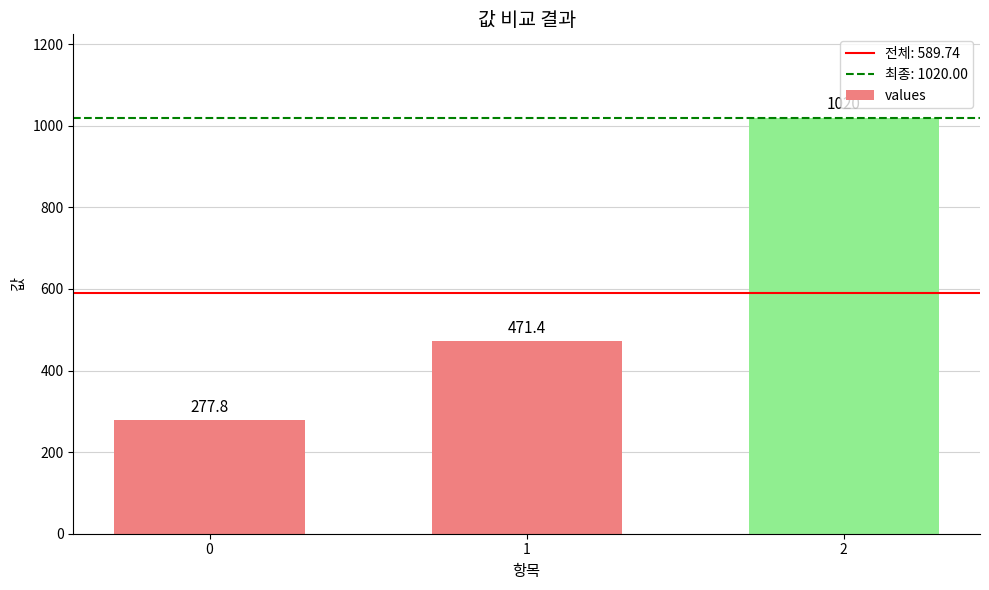

True or false: the data shows 145.9 at 0.

False